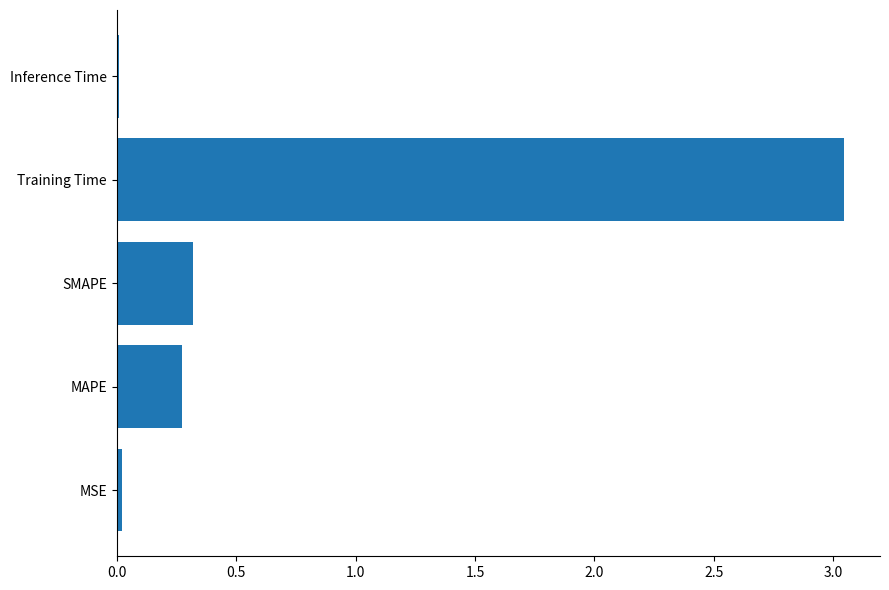

Which category has the highest value across all series?

Training Time